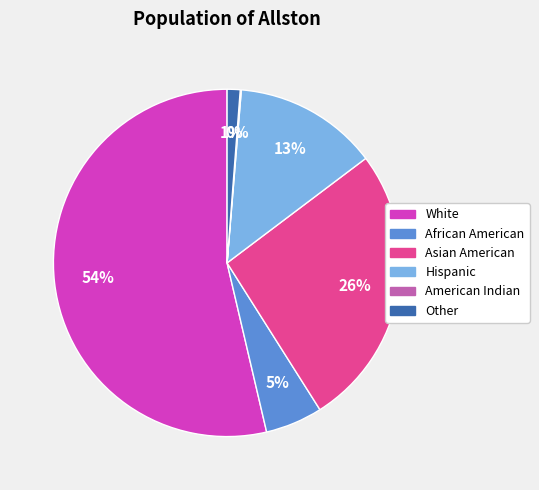

What percentage is the African American slice, to the nearest percent?

5%